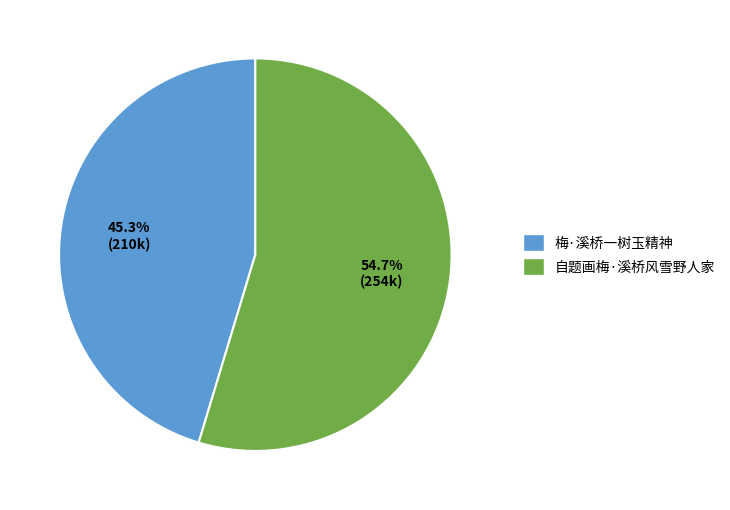

The 自题画梅·溪桥风雪野人家 slice represents 55% of the pie. True or false?

True